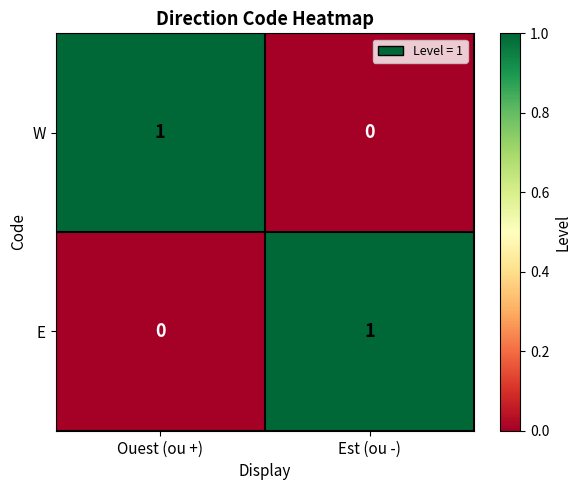

At which label is E closest to 0?

Ouest (ou +)